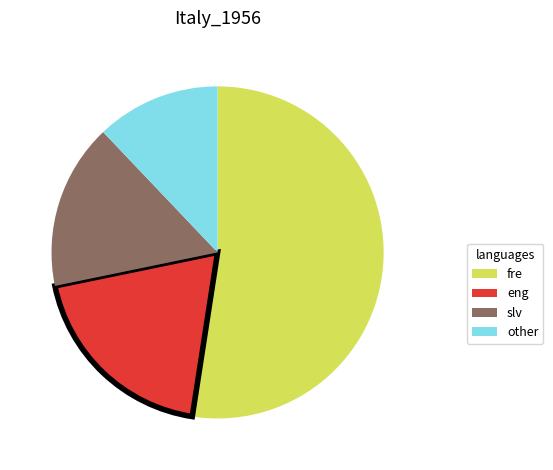

Count the number of slices in the pie.

4